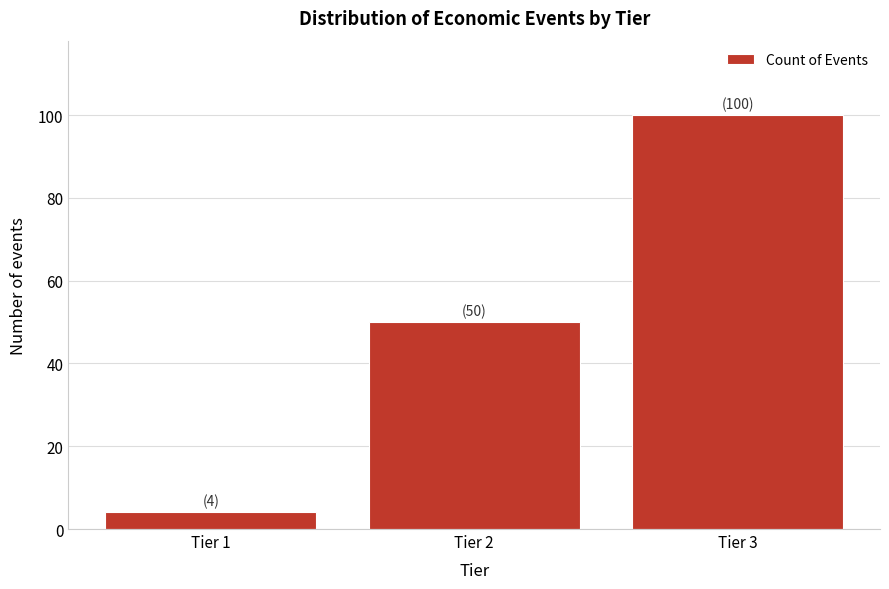

Reading left to right, transcribe all the data shown in this chart.

4	50	100